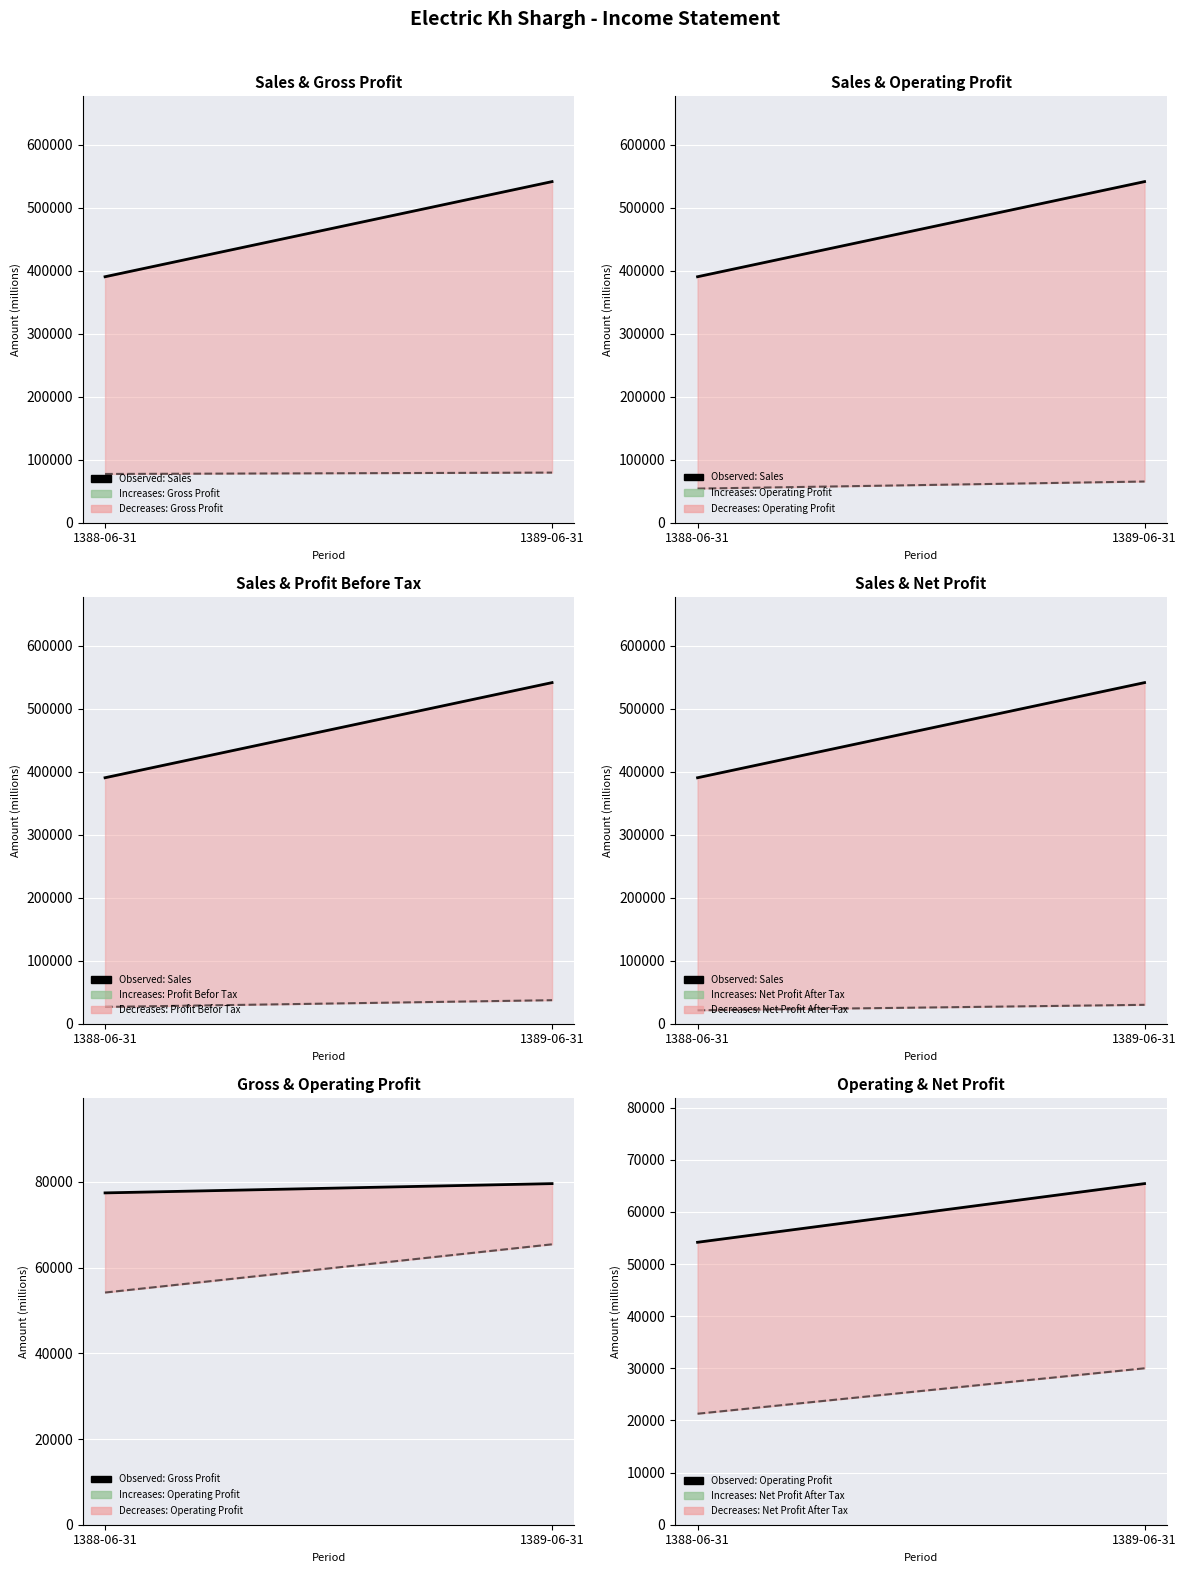

Reading left to right, extract all data points from this chart.

Observed: Sales: 390634	541692
Observed: Gross Profit: 77430	79596
Observed: Operating Profit: 54179	65432